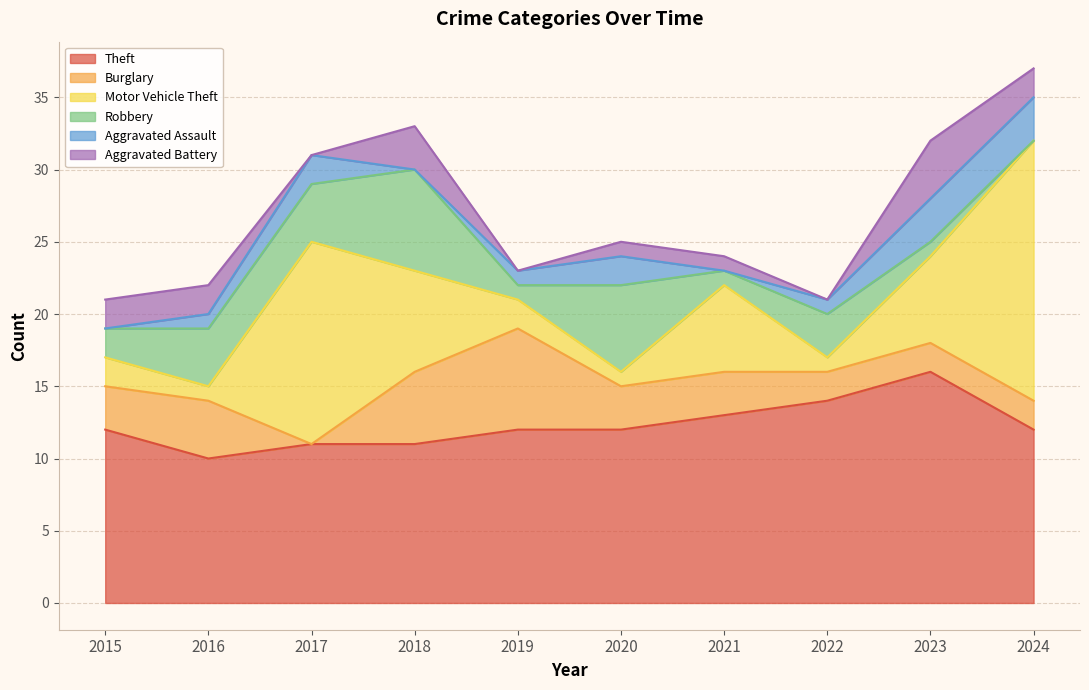

What is the greatest value displayed?

18